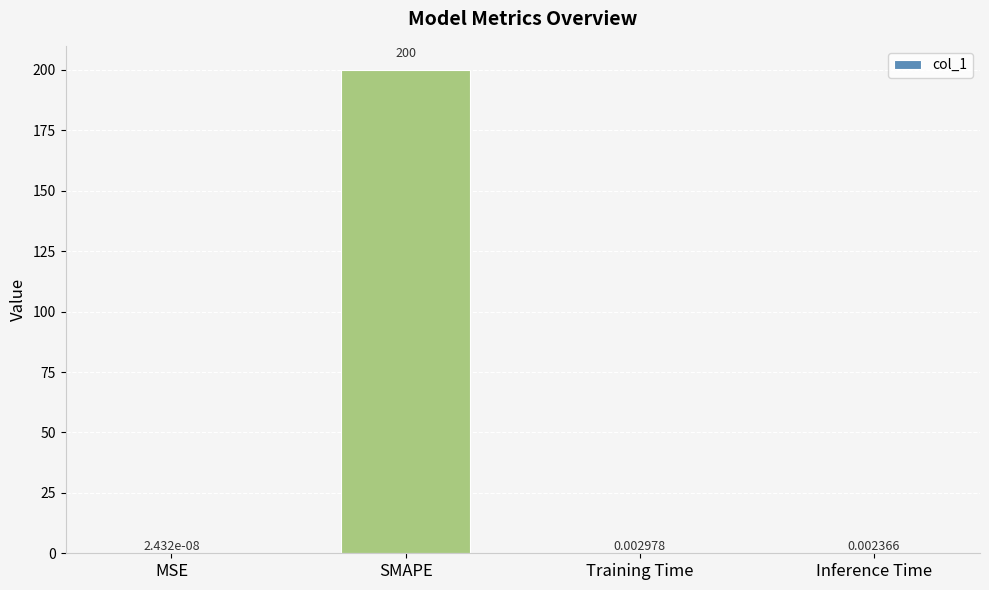

At which label is the value closest to 100?

Training Time